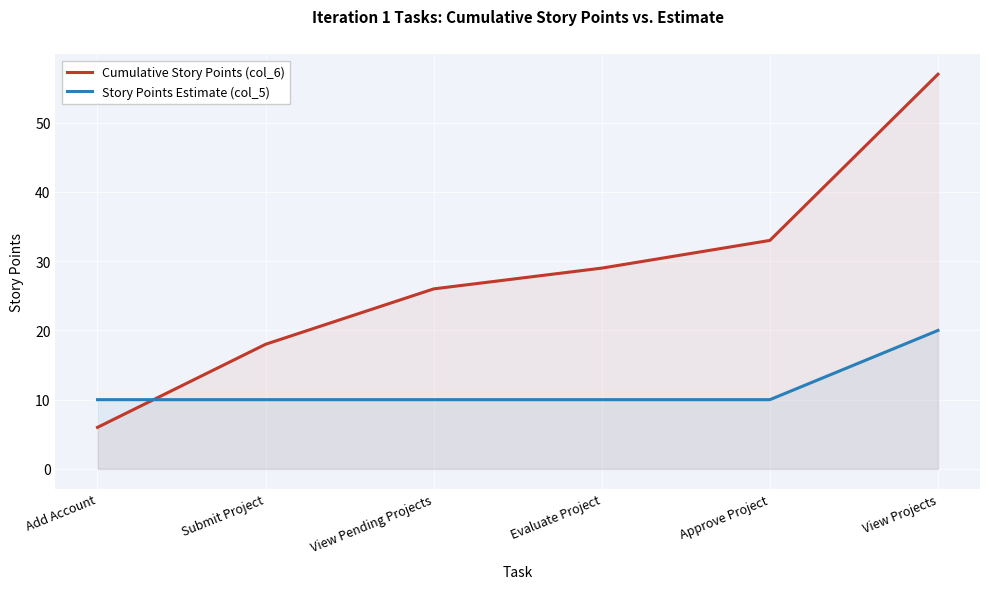

What is the average value of the Story Points Estimate (col_5) series?

12